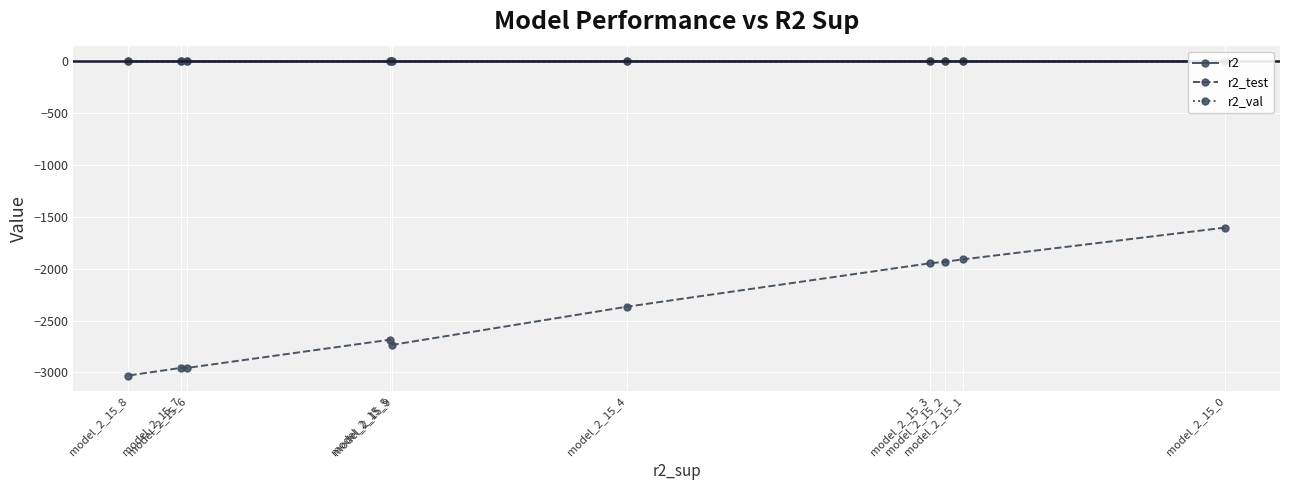

What is the minimum value for r2_val?

0.8